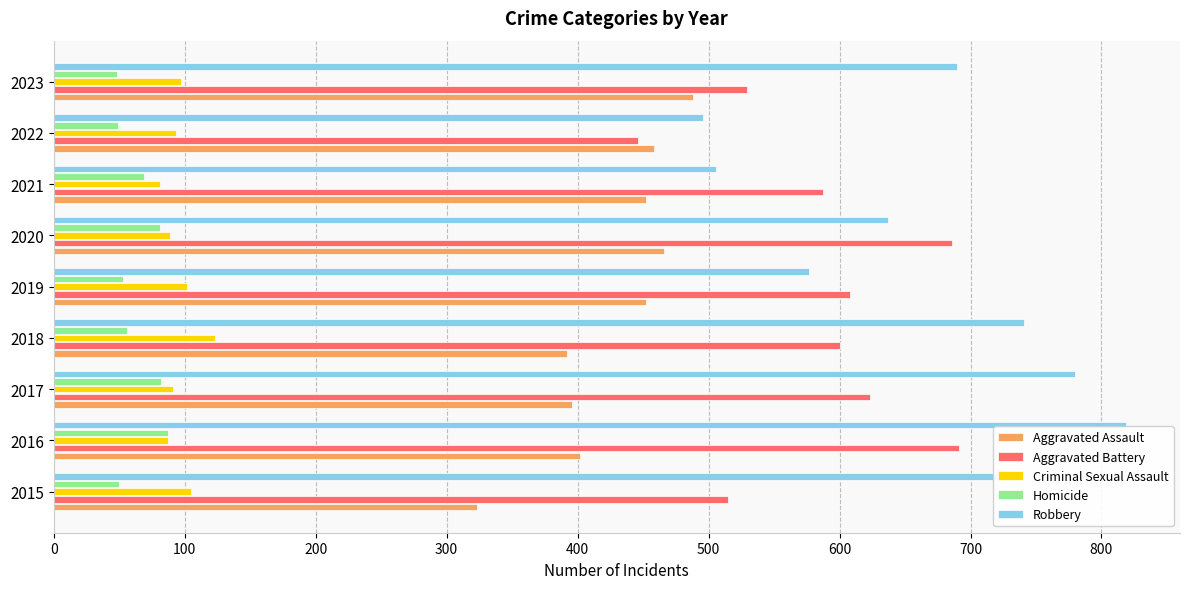

At which category does the chart reach its peak across all series?

2016